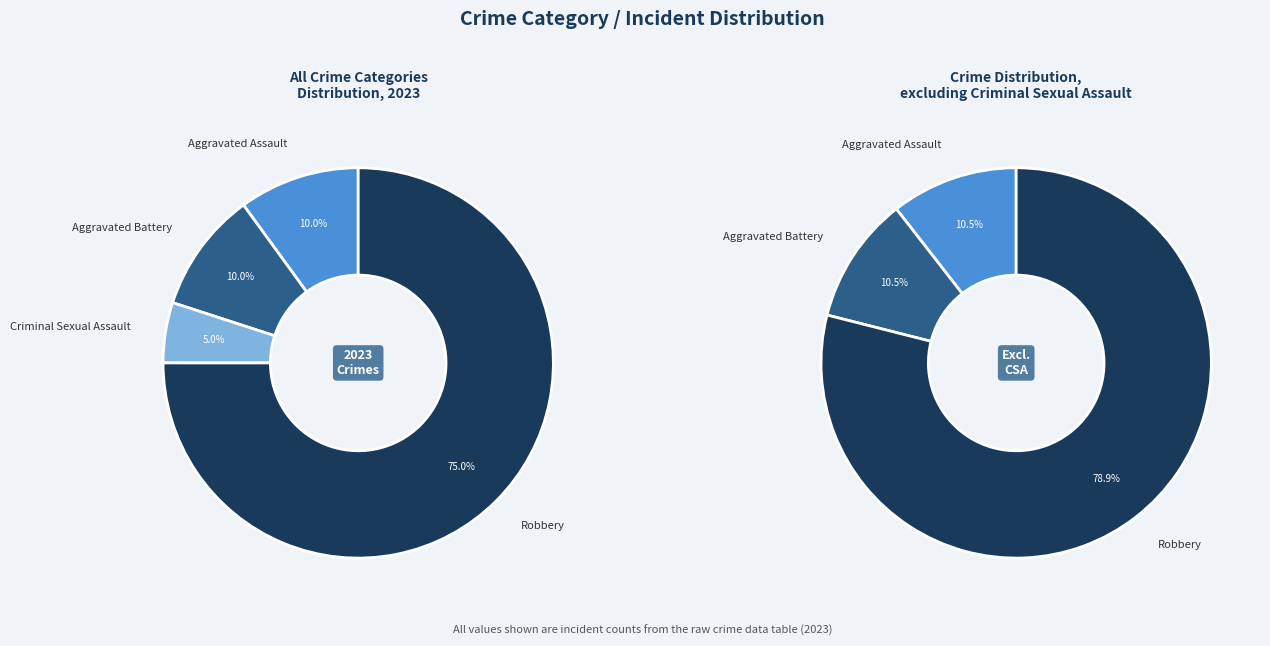

Which slice is the largest?

Robbery